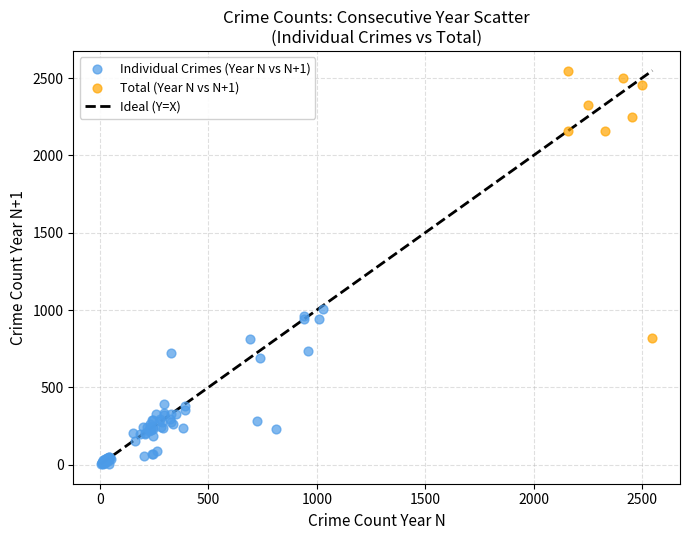

Which series reaches the minimum Y coordinate?

Individual Crimes (Year N vs N+1)